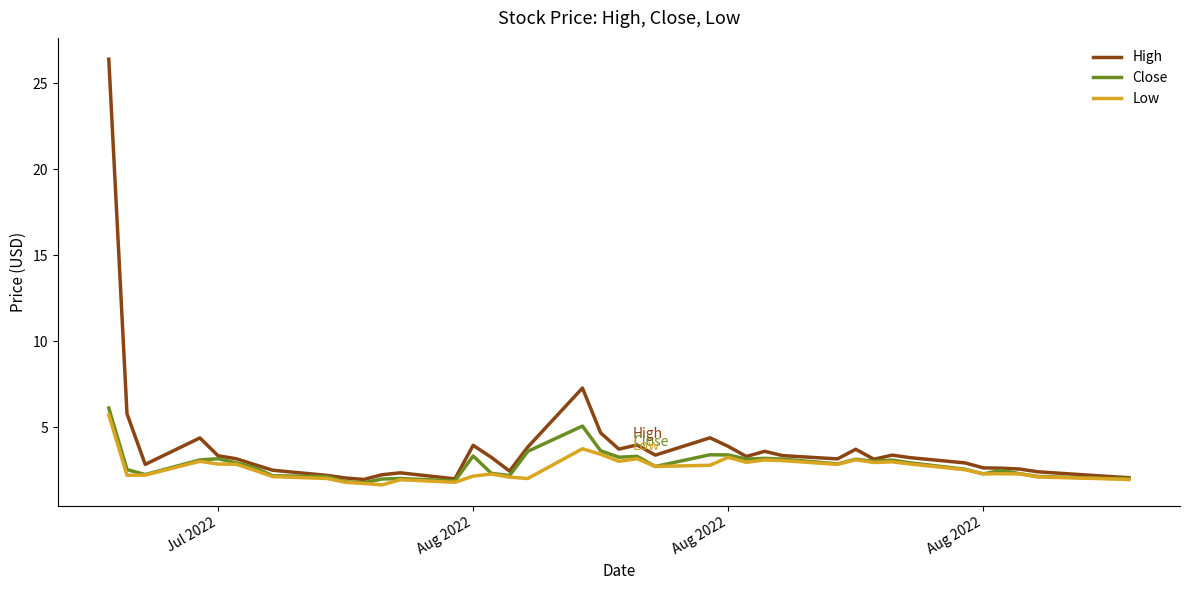

Which series has the largest range (max minus min)?

High